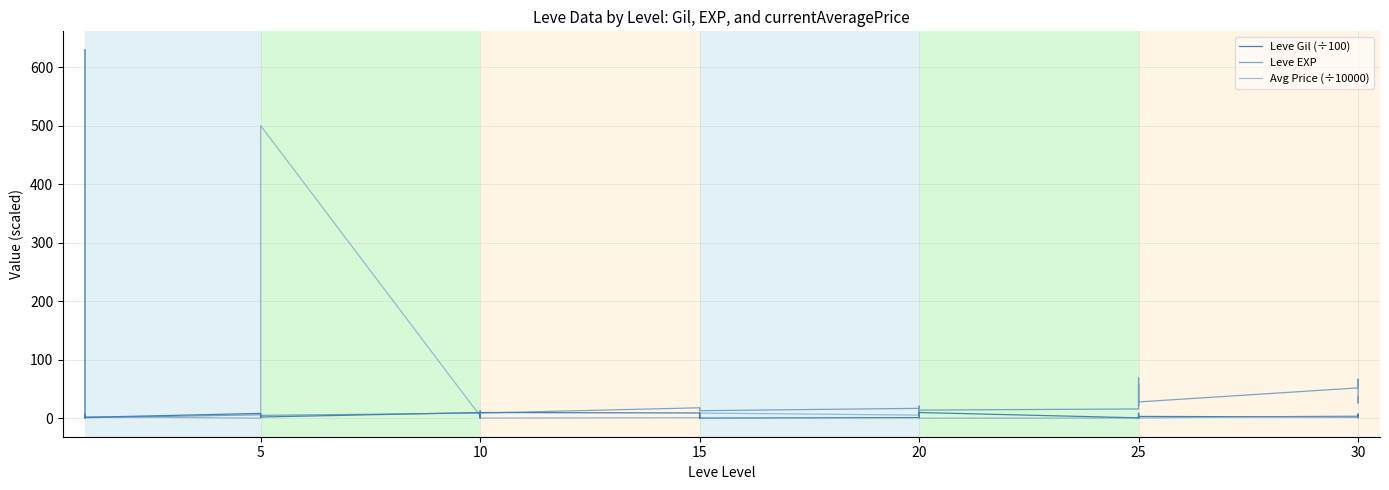

What is the average value of the Leve EXP series?

48.7